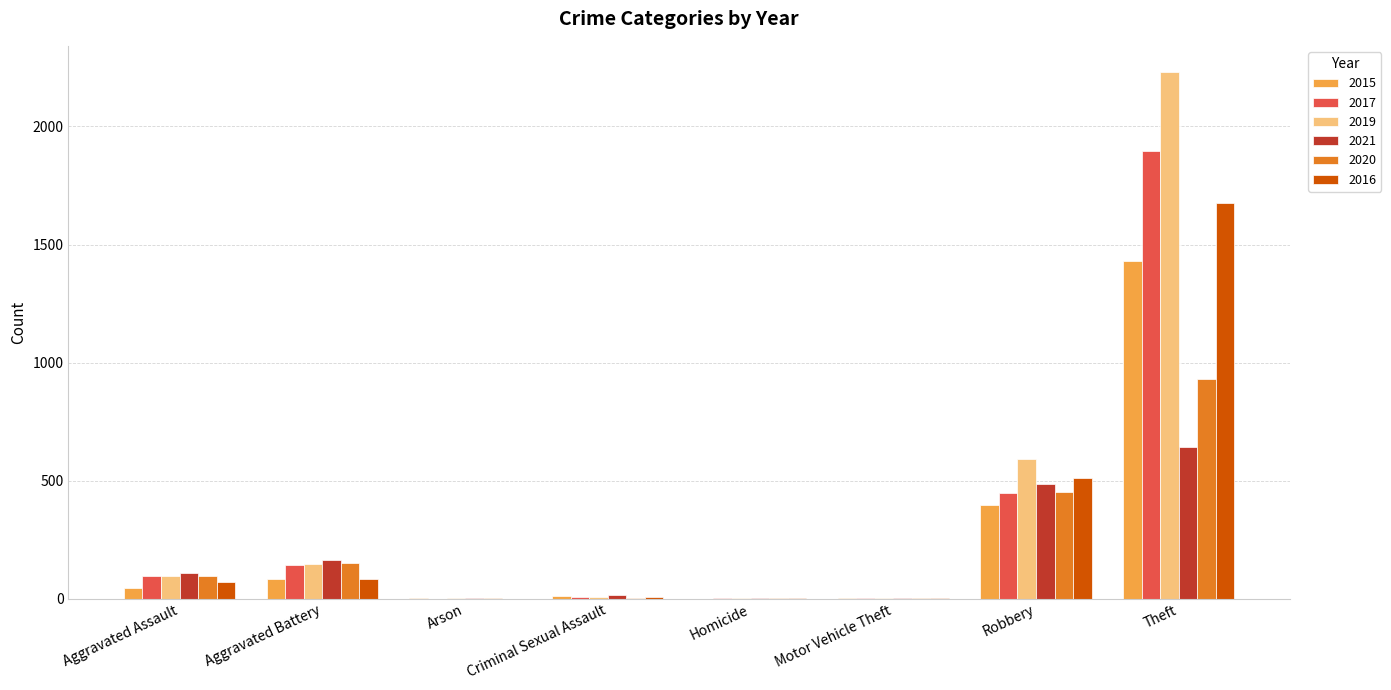

Count the number of categories in the chart.

8